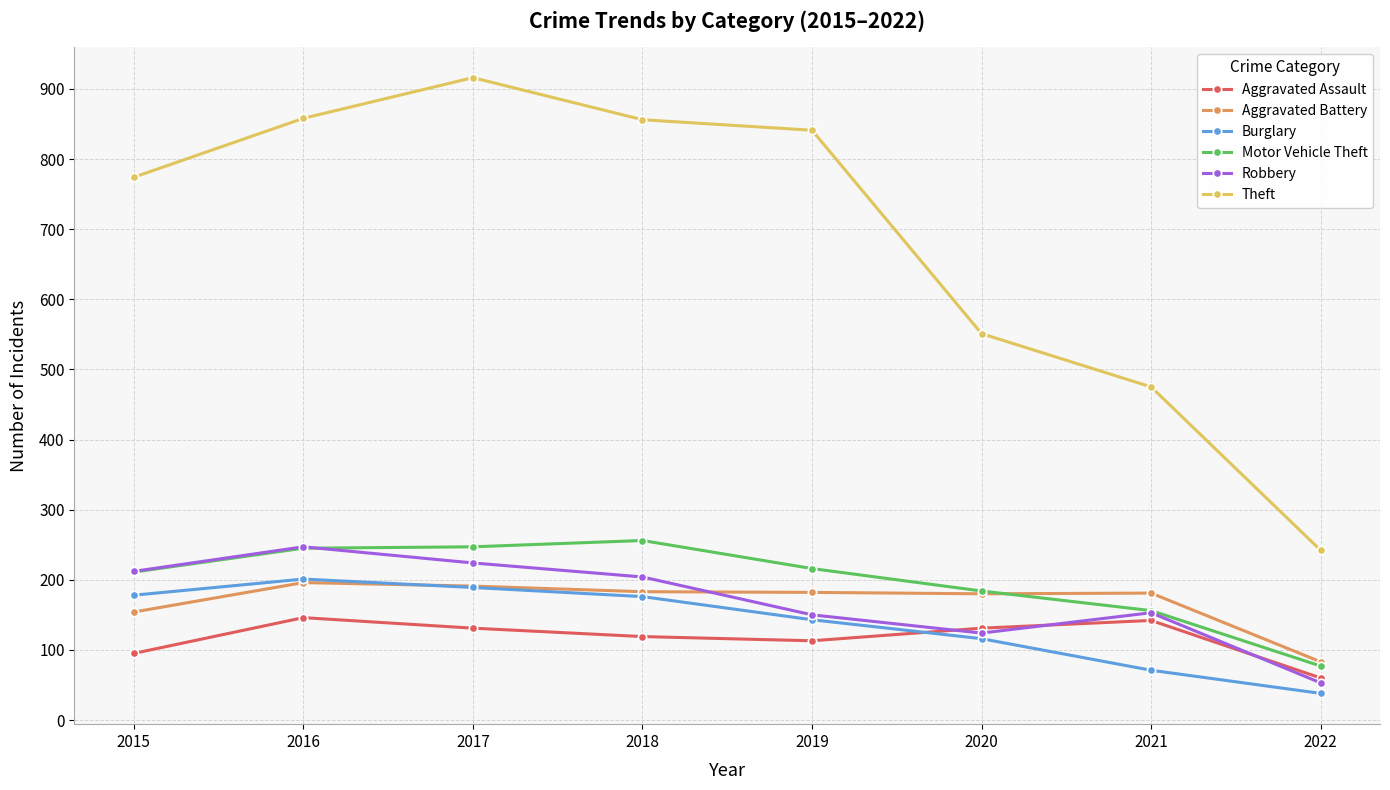

What is the average value of the Motor Vehicle Theft series?

199